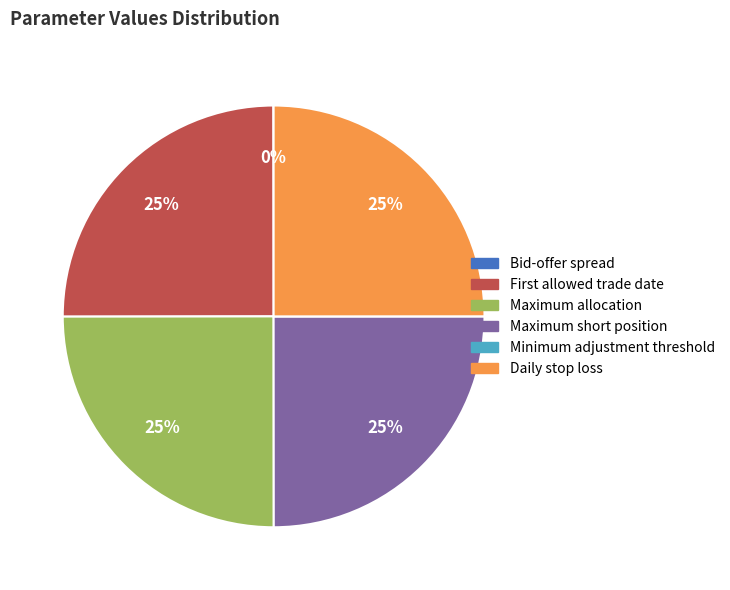

Is there any slice that represents more than half of the pie?

No